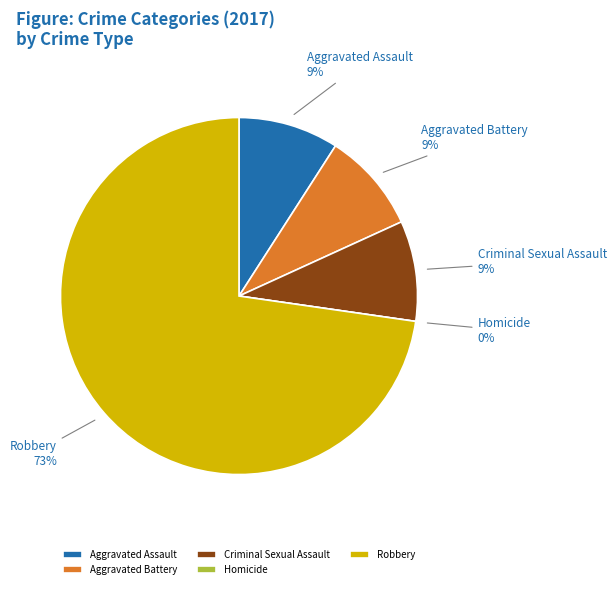

True or false: Robbery accounts for 64% of the total.

False